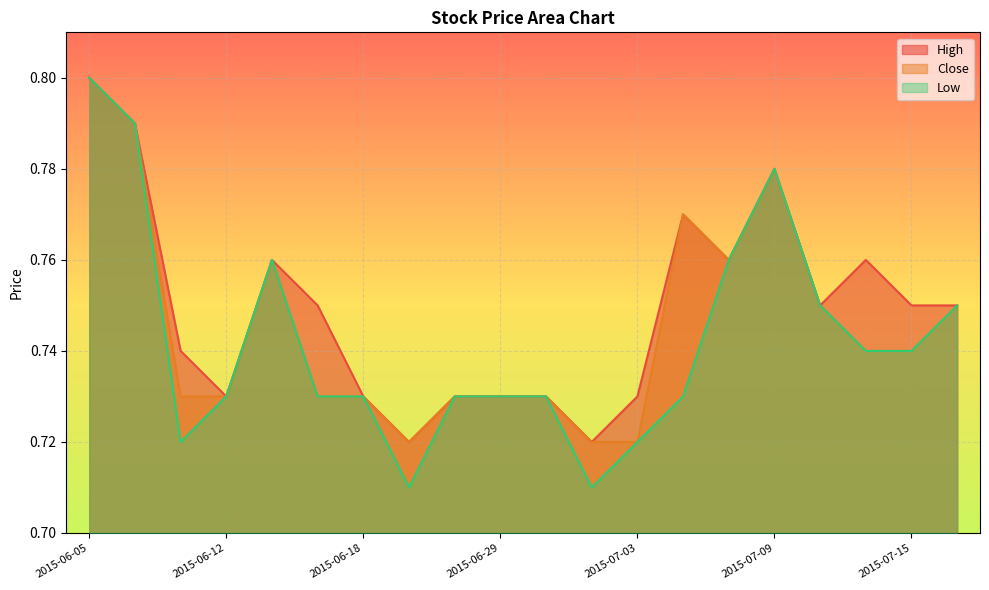

Which series has the widest spread of values?

Low